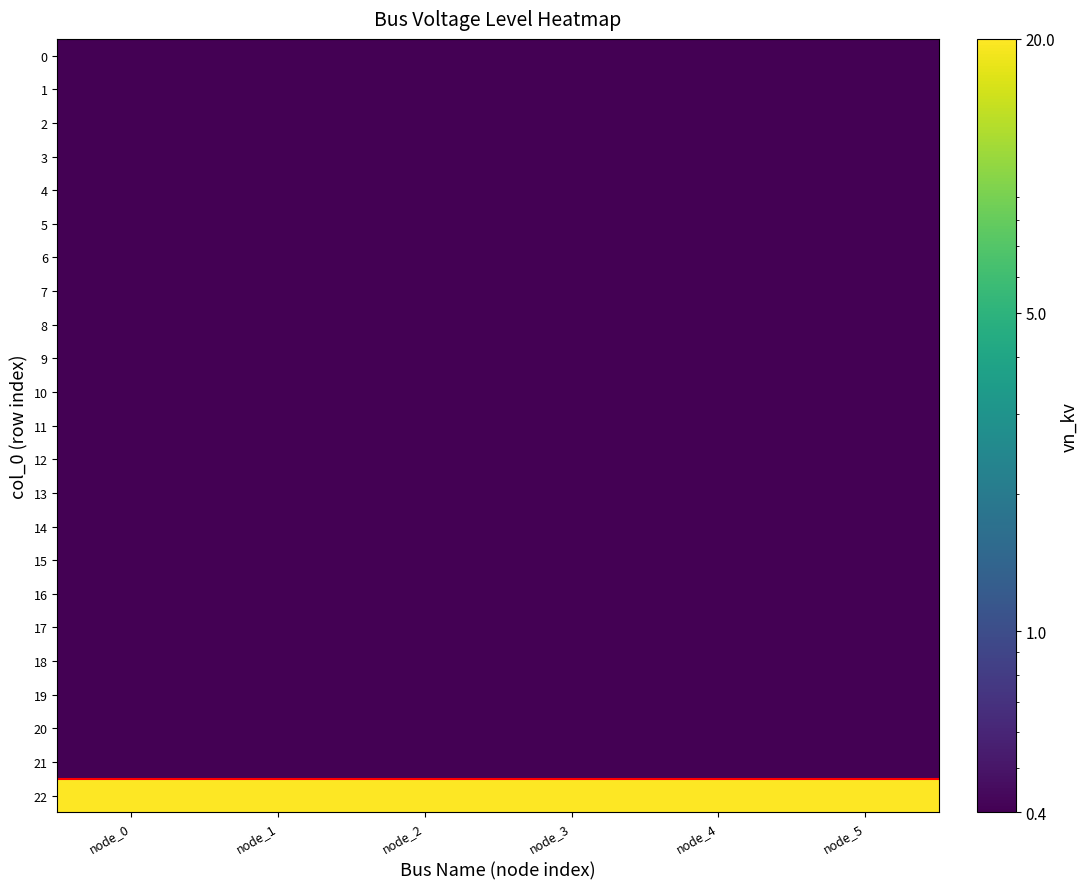

Reading right to left, transcribe all the data shown in this chart.

0: node_5=0.4	node_4=0.4	node_3=0.4	node_2=0.4	node_1=0.4	node_0=0.4
1: node_5=0.4	node_4=0.4	node_3=0.4	node_2=0.4	node_1=0.4	node_0=0.4
2: node_5=0.4	node_4=0.4	node_3=0.4	node_2=0.4	node_1=0.4	node_0=0.4
3: node_5=0.4	node_4=0.4	node_3=0.4	node_2=0.4	node_1=0.4	node_0=0.4
4: node_5=0.4	node_4=0.4	node_3=0.4	node_2=0.4	node_1=0.4	node_0=0.4
5: node_5=0.4	node_4=0.4	node_3=0.4	node_2=0.4	node_1=0.4	node_0=0.4
6: node_5=0.4	node_4=0.4	node_3=0.4	node_2=0.4	node_1=0.4	node_0=0.4
7: node_5=0.4	node_4=0.4	node_3=0.4	node_2=0.4	node_1=0.4	node_0=0.4
8: node_5=0.4	node_4=0.4	node_3=0.4	node_2=0.4	node_1=0.4	node_0=0.4
9: node_5=0.4	node_4=0.4	node_3=0.4	node_2=0.4	node_1=0.4	node_0=0.4
10: node_5=0.4	node_4=0.4	node_3=0.4	node_2=0.4	node_1=0.4	node_0=0.4
11: node_5=0.4	node_4=0.4	node_3=0.4	node_2=0.4	node_1=0.4	node_0=0.4
12: node_5=0.4	node_4=0.4	node_3=0.4	node_2=0.4	node_1=0.4	node_0=0.4
13: node_5=0.4	node_4=0.4	node_3=0.4	node_2=0.4	node_1=0.4	node_0=0.4
14: node_5=0.4	node_4=0.4	node_3=0.4	node_2=0.4	node_1=0.4	node_0=0.4
15: node_5=0.4	node_4=0.4	node_3=0.4	node_2=0.4	node_1=0.4	node_0=0.4
16: node_5=0.4	node_4=0.4	node_3=0.4	node_2=0.4	node_1=0.4	node_0=0.4
17: node_5=0.4	node_4=0.4	node_3=0.4	node_2=0.4	node_1=0.4	node_0=0.4
18: node_5=0.4	node_4=0.4	node_3=0.4	node_2=0.4	node_1=0.4	node_0=0.4
19: node_5=0.4	node_4=0.4	node_3=0.4	node_2=0.4	node_1=0.4	node_0=0.4
20: node_5=0.4	node_4=0.4	node_3=0.4	node_2=0.4	node_1=0.4	node_0=0.4
21: node_5=0.4	node_4=0.4	node_3=0.4	node_2=0.4	node_1=0.4	node_0=0.4
22: node_5=20.0	node_4=20.0	node_3=20.0	node_2=20.0	node_1=20.0	node_0=20.0